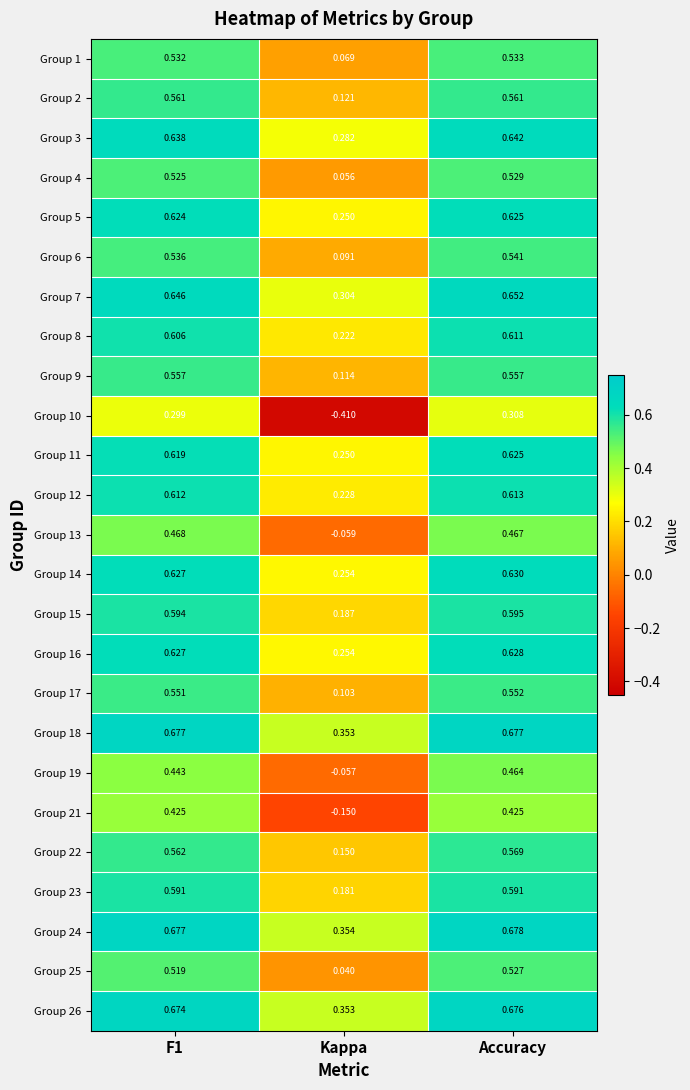

Which series has the largest total across all categories?

Group 24